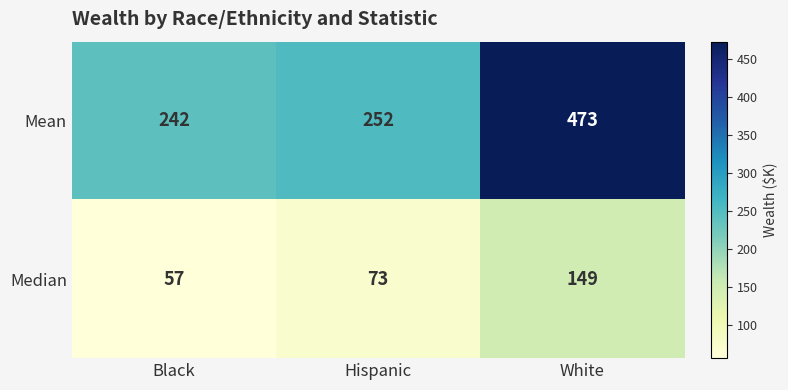

Reading left to right, list all the values displayed in this chart.

Mean: 242	252	473
Median: 57	73	149